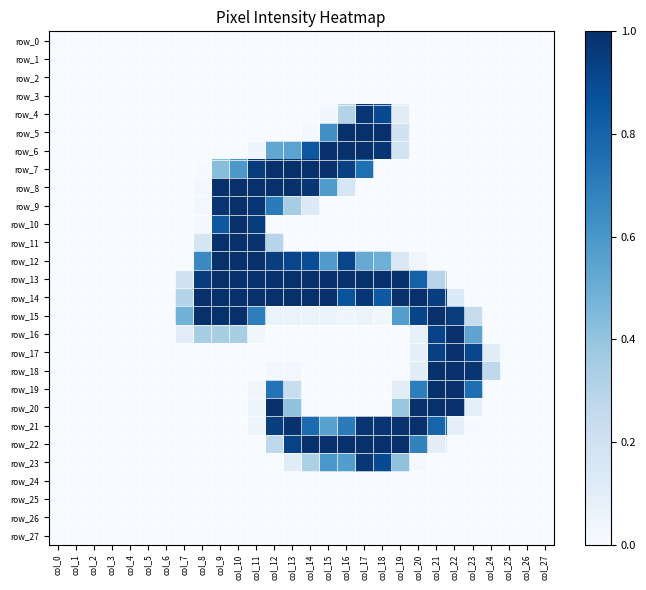

Count the number of categories in the chart.

28